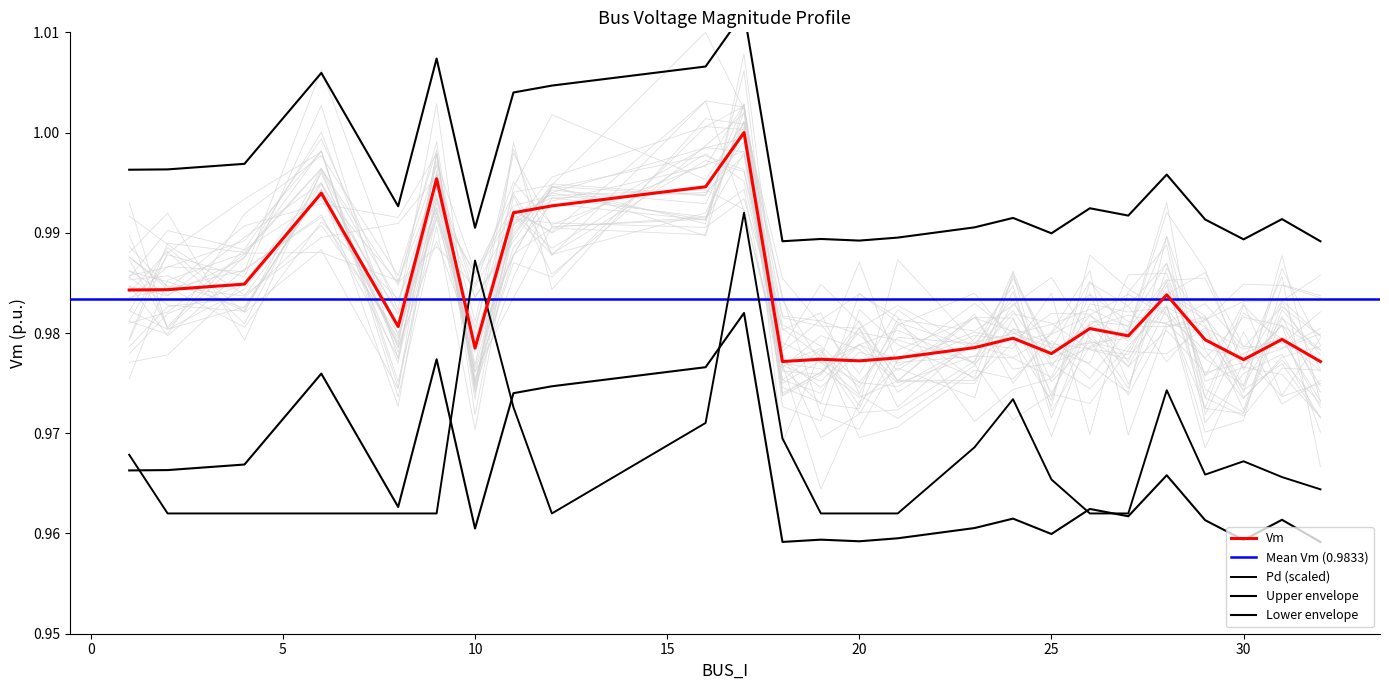

How many data points does each series have?

25